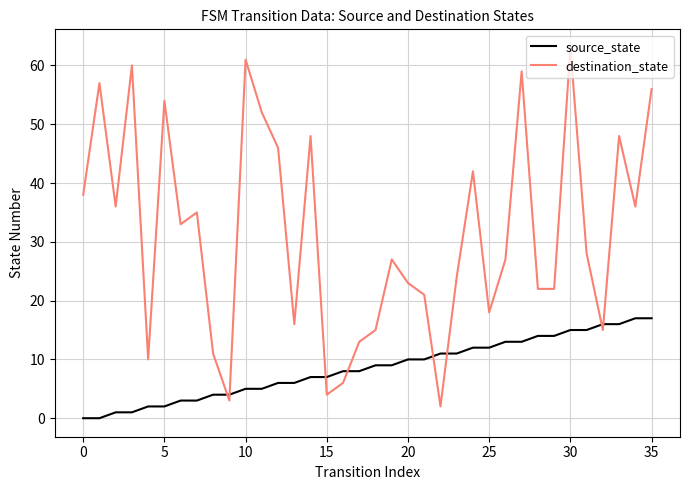

Rank the series by their maximum value, from highest to lowest.

destination_state, source_state